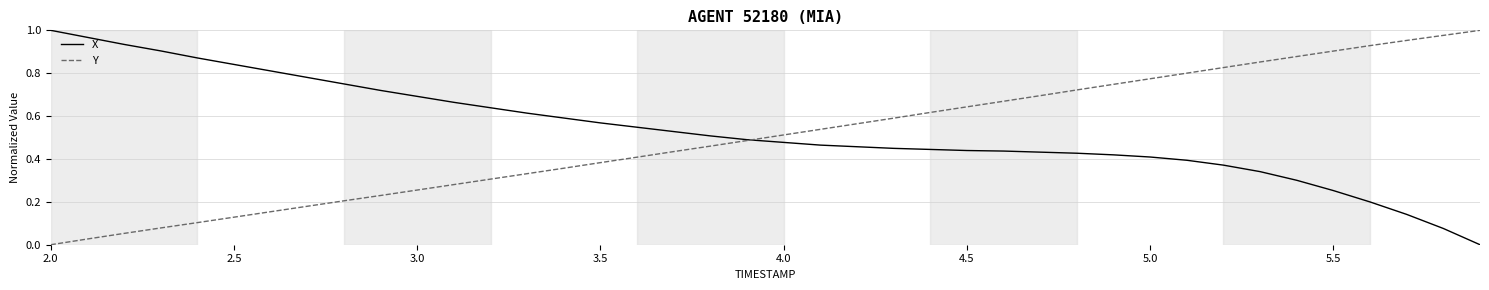

True or false: X and Y intersect in this chart.

True